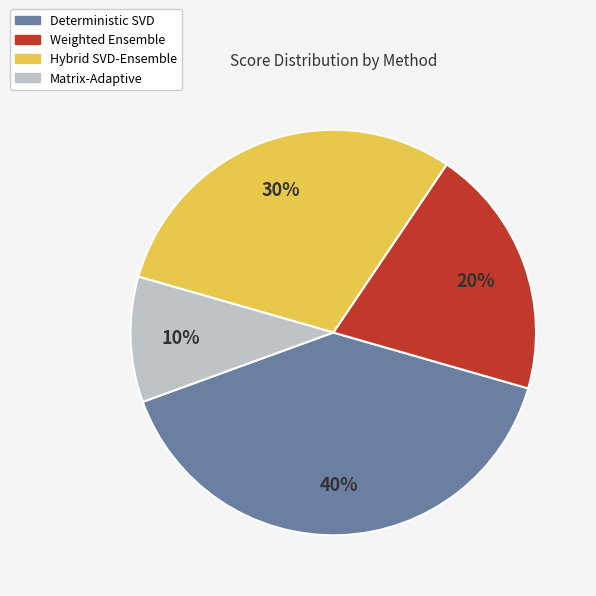

Does Weighted Ensemble represent more than half of the total?

No